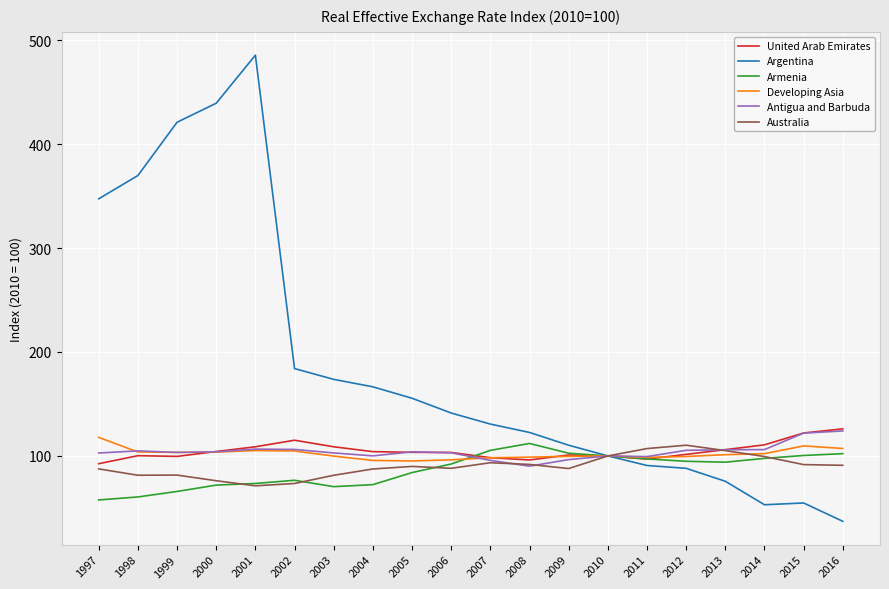

Count the number of data series in this chart.

6